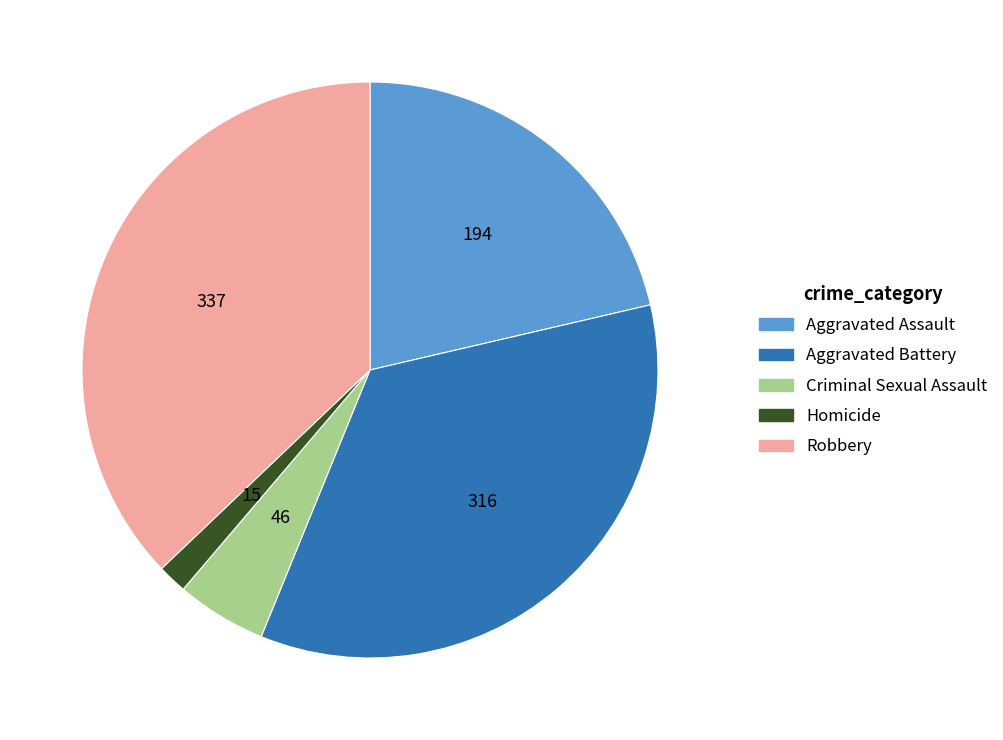

Is it true that Aggravated Assault is 32% of the pie?

False